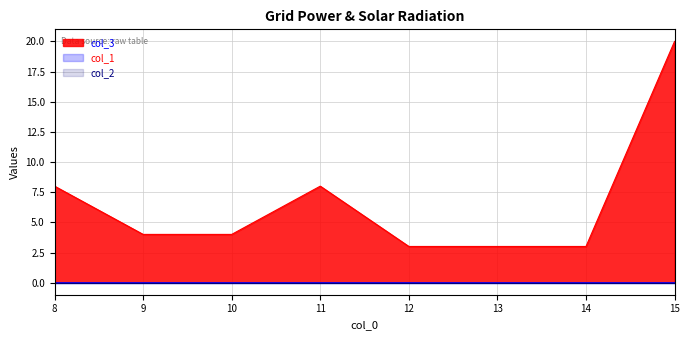

How many lines are shown in the chart?

3